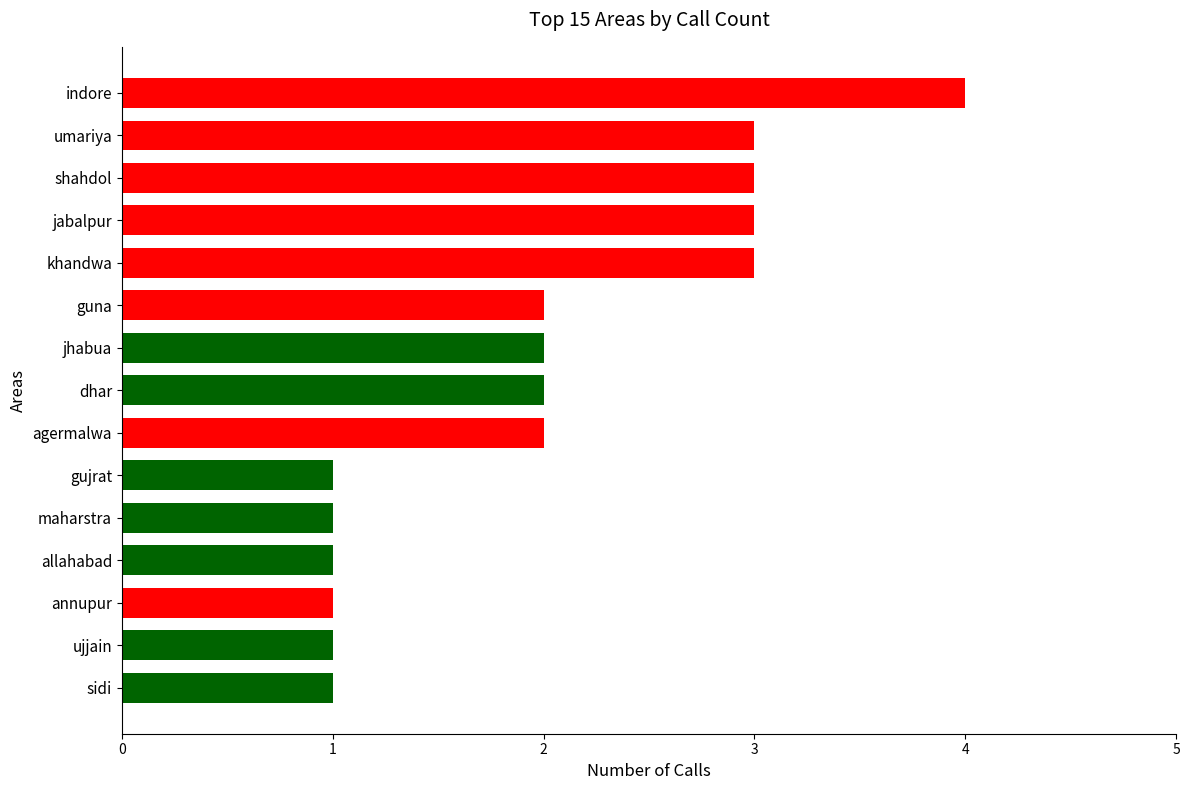

Between dhar and umariya, which is larger?

umariya